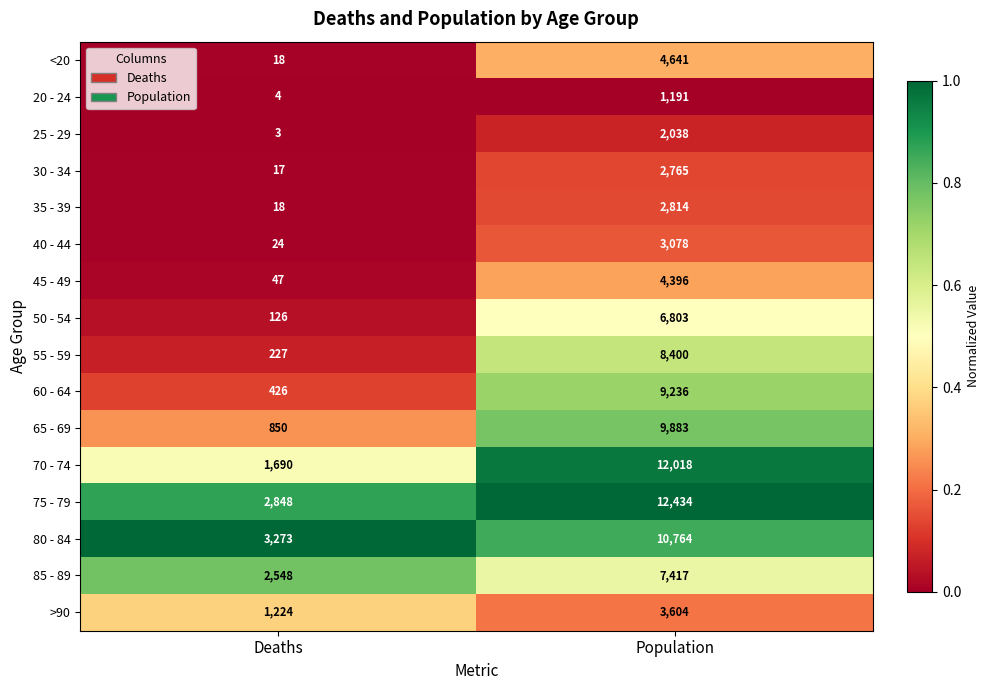

What is the greatest value displayed?

12434